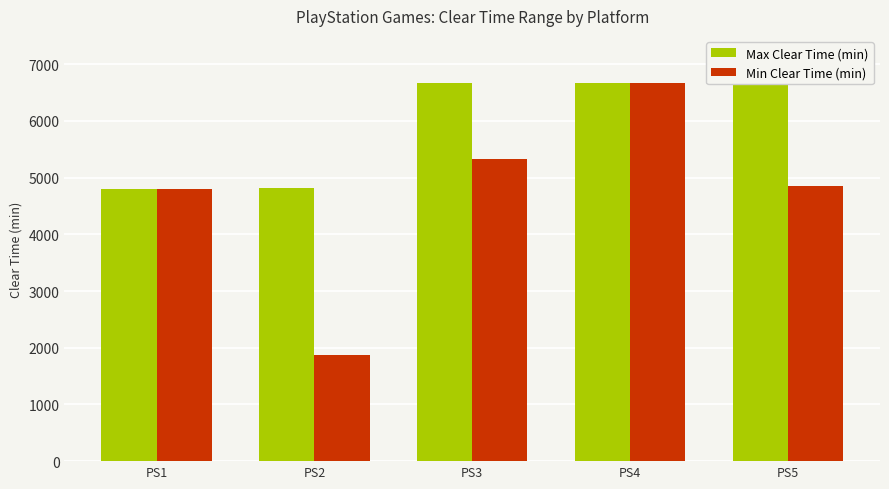

What is the sum of the Min Clear Time (min) values at PS1 and PS2?

6669